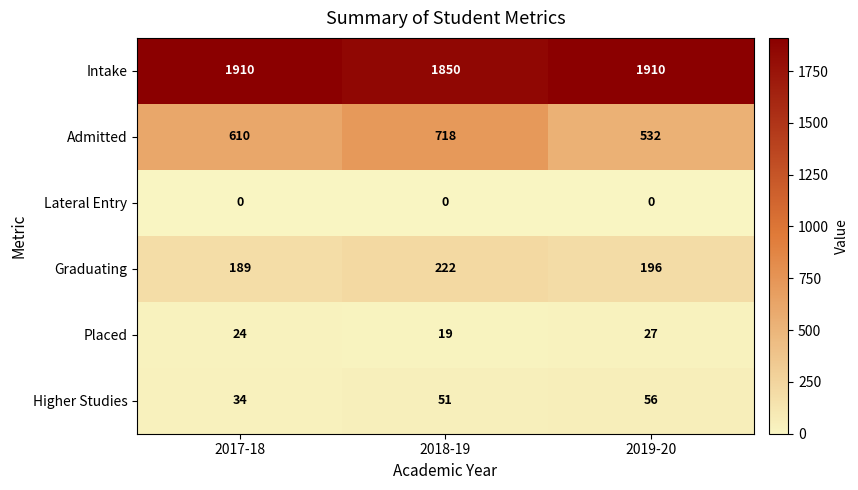

What is the total value across all series at 2017-18?

2767